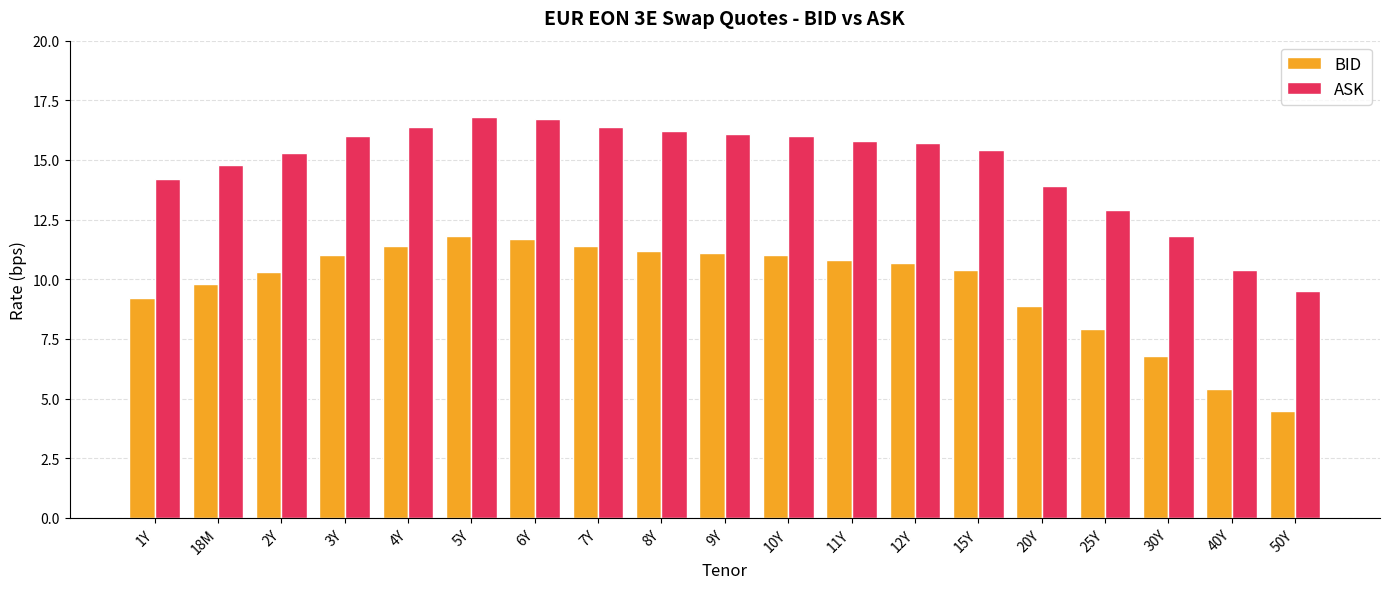

Which label corresponds to the smallest value in the chart?

50Y